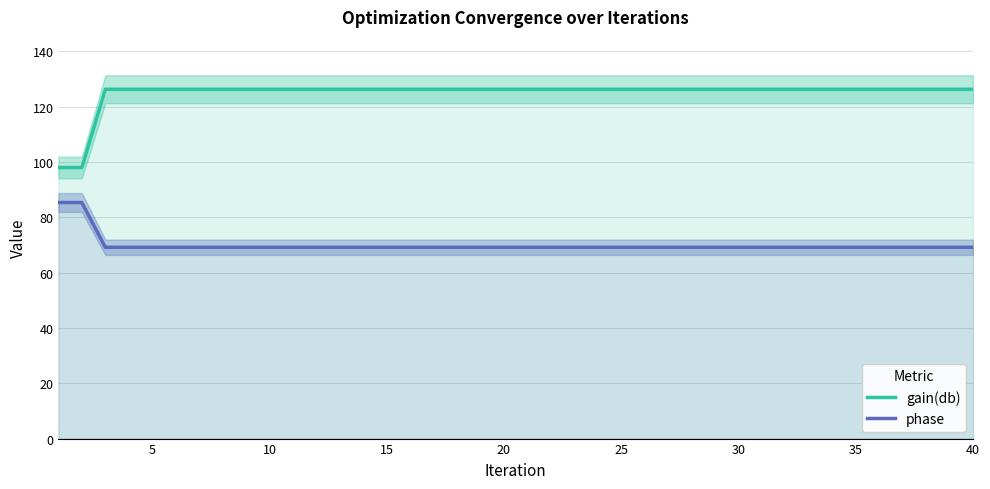

True or false: gain(db) and phase intersect in this chart.

False